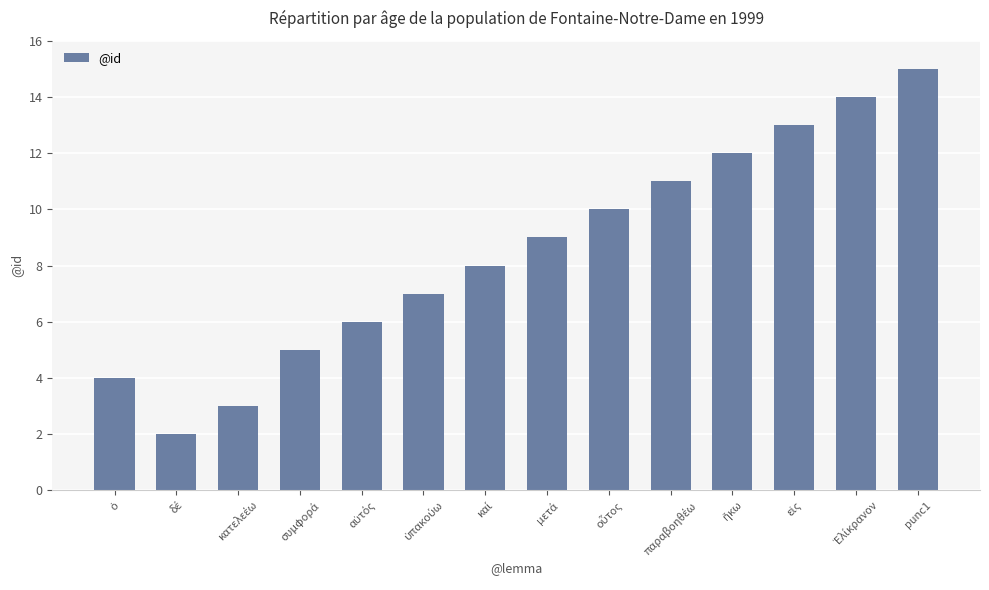

The chart shows a value of 0 at ὁ. True or false?

False